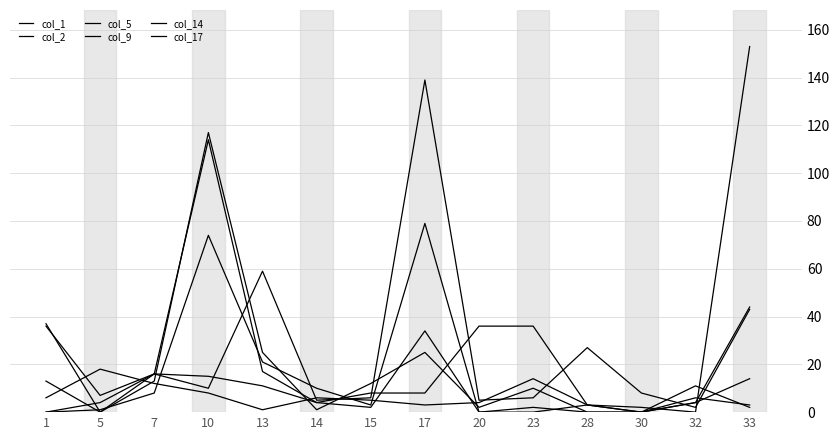

At which category is the sum across all series the highest?

10